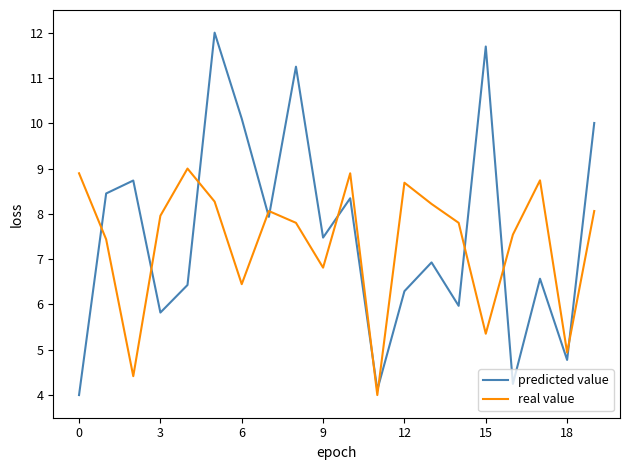

Rank the series by their maximum value, from highest to lowest.

predicted value, real value